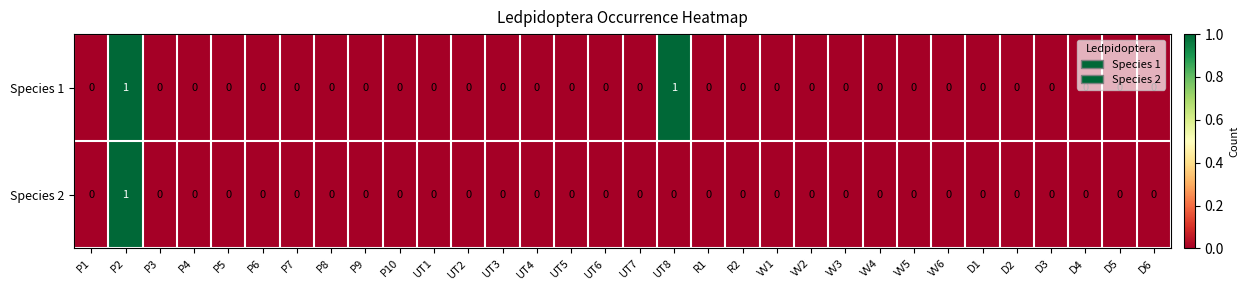

Count the number of categories in the chart.

32